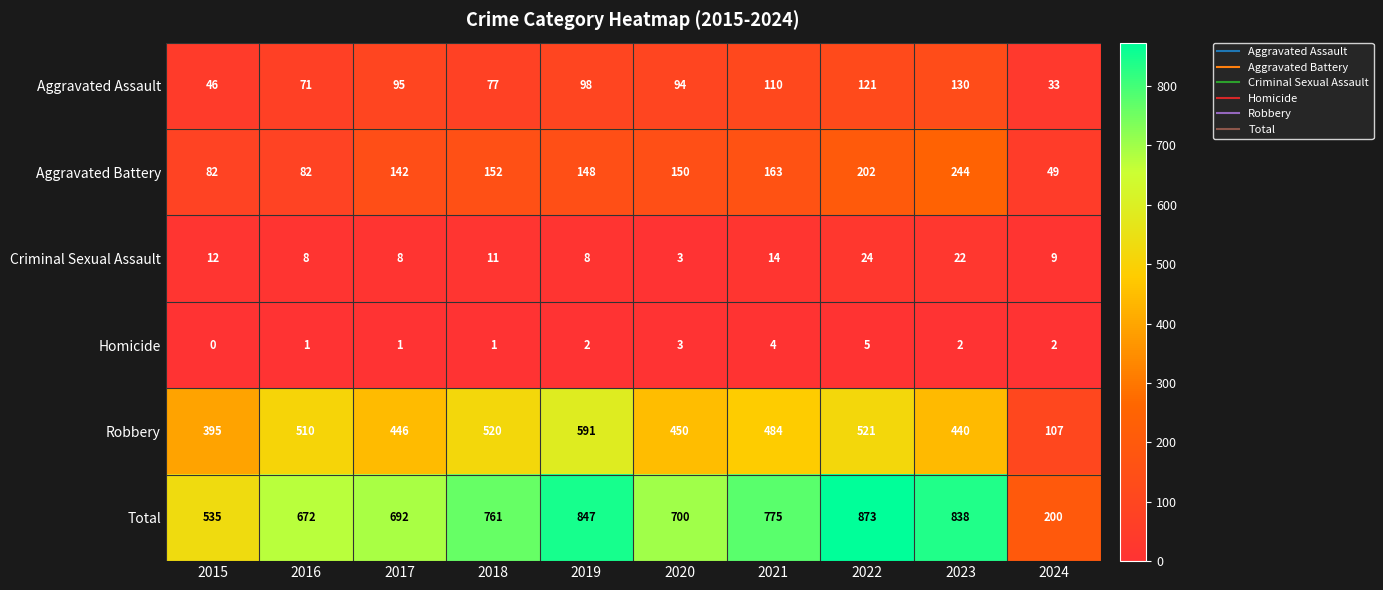

What is the minimum value for Total?

200